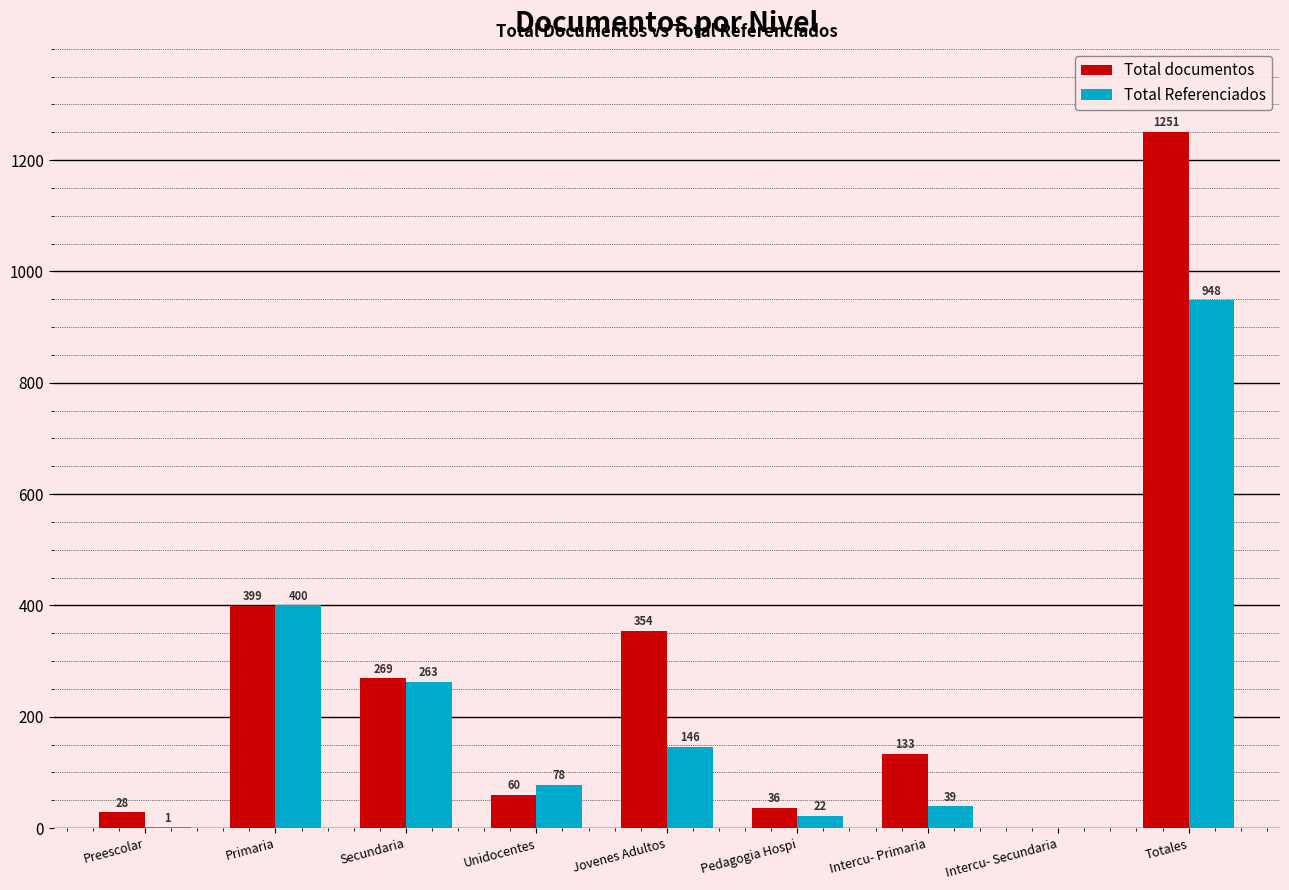

Reading right to left, list all the values displayed in this chart.

Total documentos: Totales=1251	Intercu- Secundaria=0	Intercu- Primaria=133	Pedagogia Hospi=36	Jovenes Adultos=354	Unidocentes=60	Secundaria=269	Primaria=399	Preescolar=28
Total Referenciados: Totales=948	Intercu- Secundaria=0	Intercu- Primaria=39	Pedagogia Hospi=22	Jovenes Adultos=146	Unidocentes=78	Secundaria=263	Primaria=400	Preescolar=1